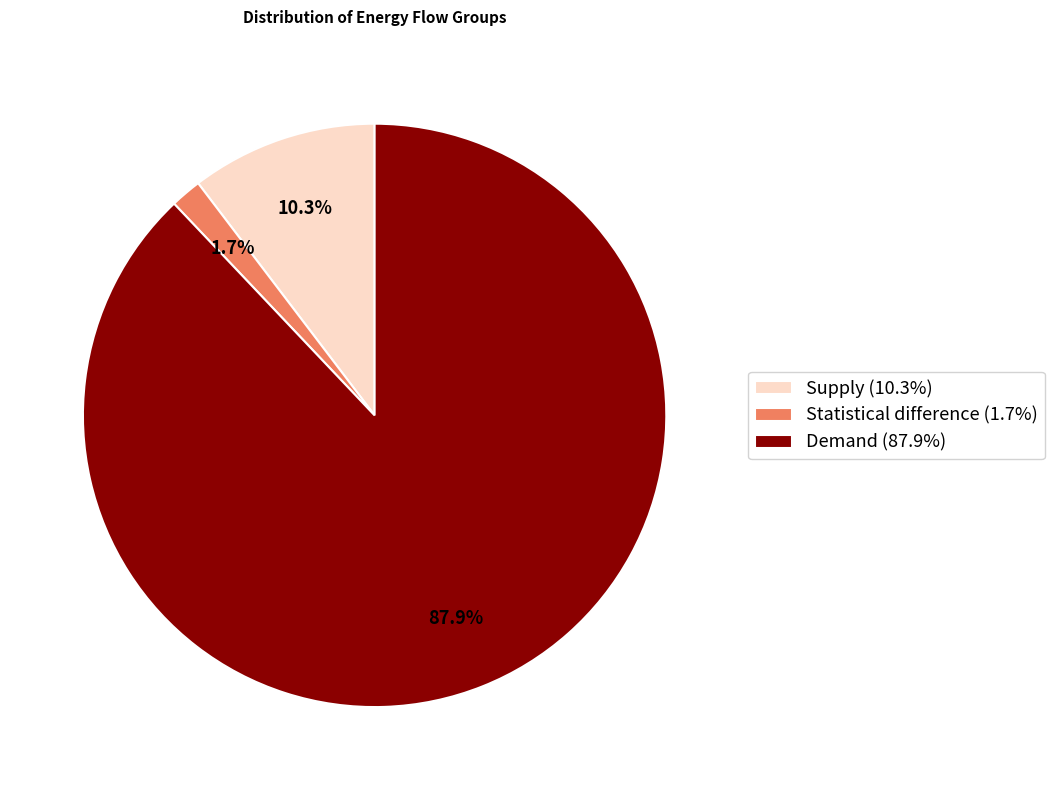

To the nearest percent, what is the average slice percentage?

33%